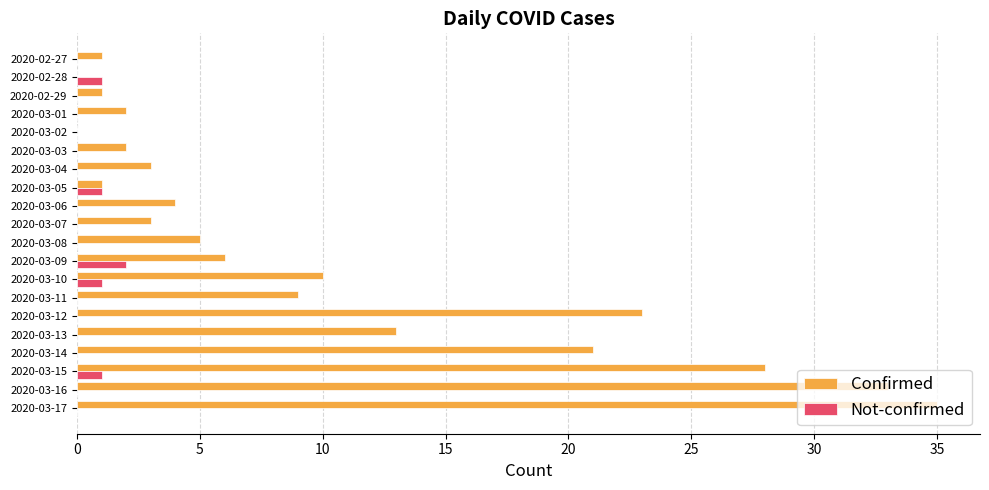

How many series are shown in this chart?

2